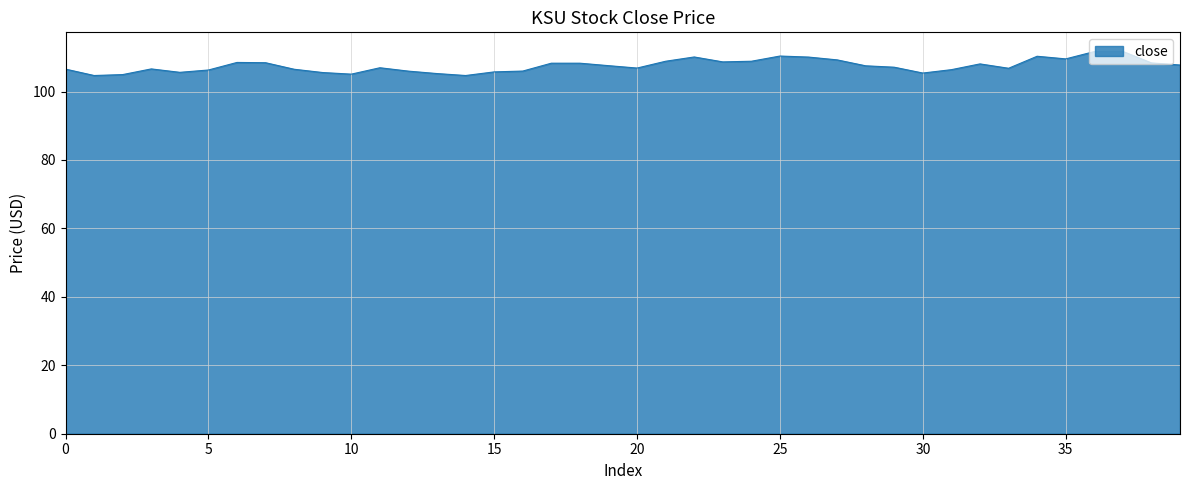

What is the minimum value shown in the chart?

104.7